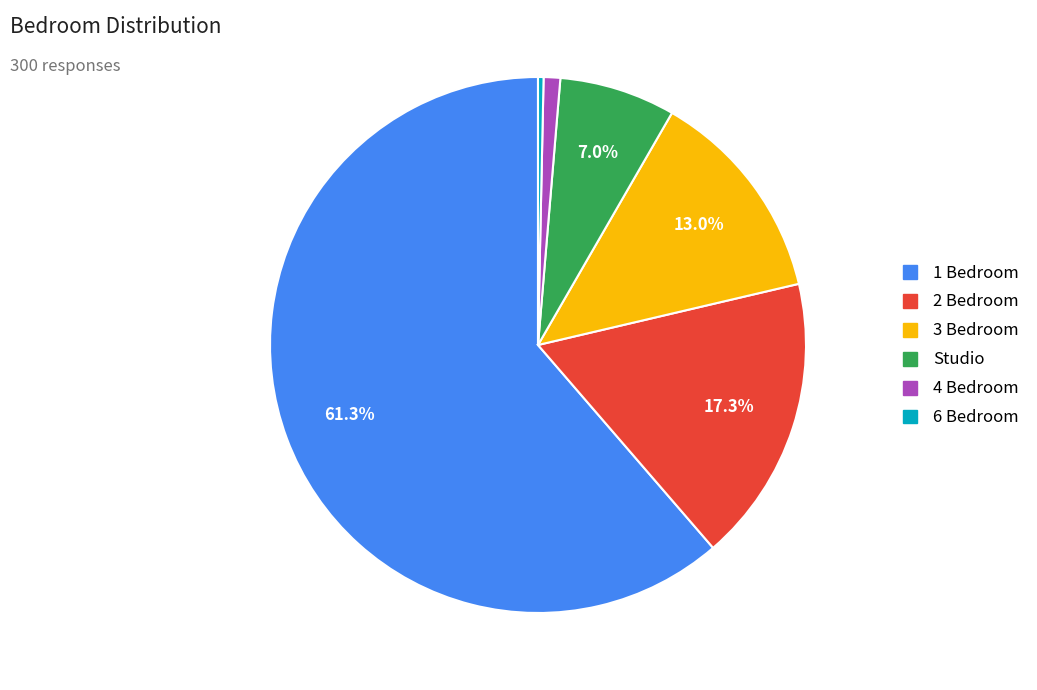

How many slices are in this pie chart?

6